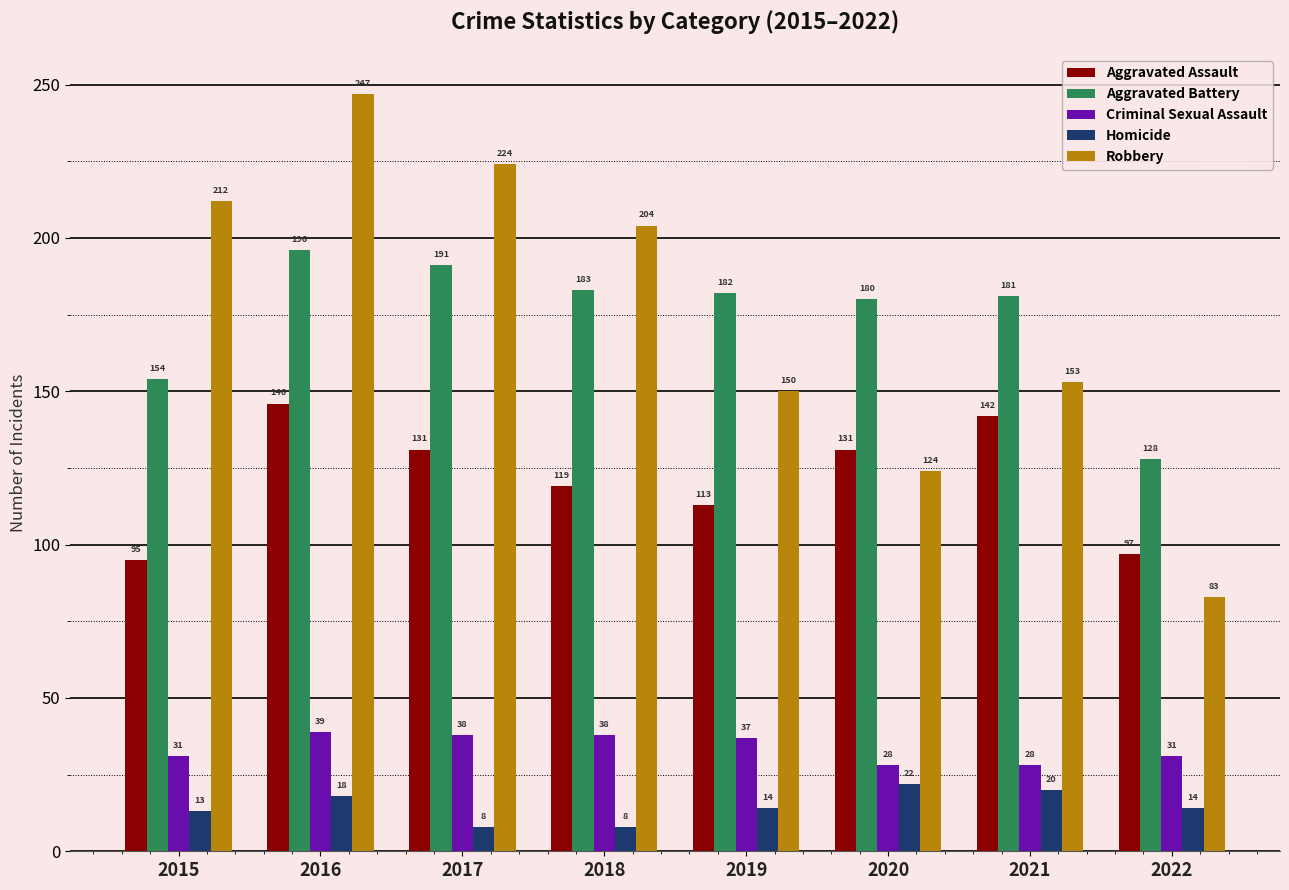

What is the spread (max minus min) of values at 2016?

229